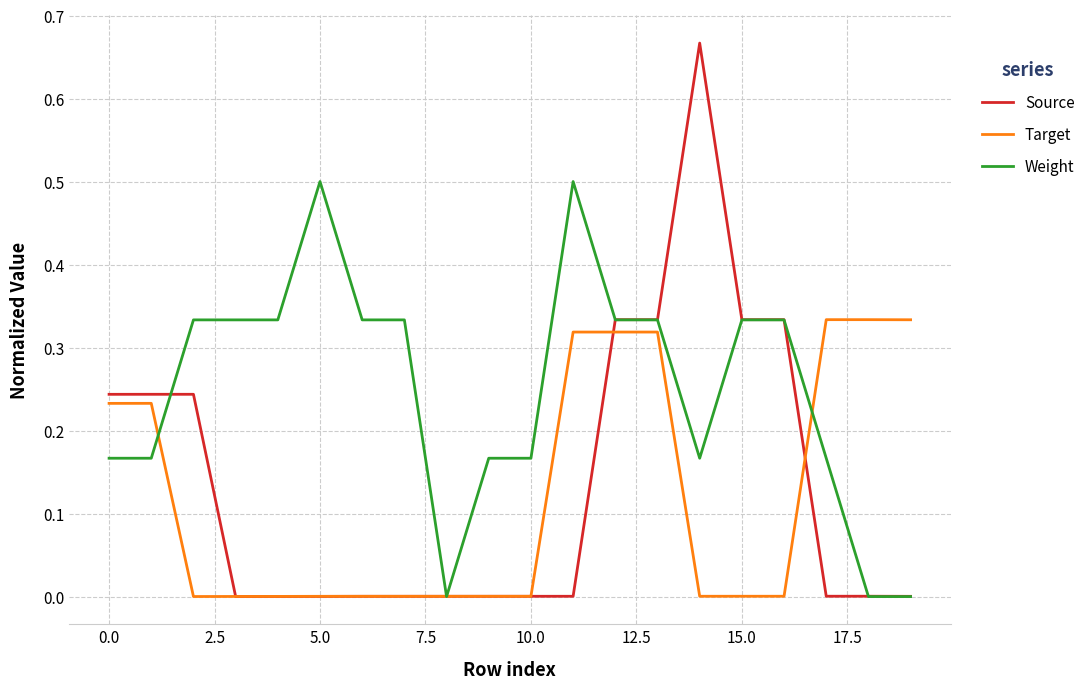

Is this an area chart (filled region under the line)?

No